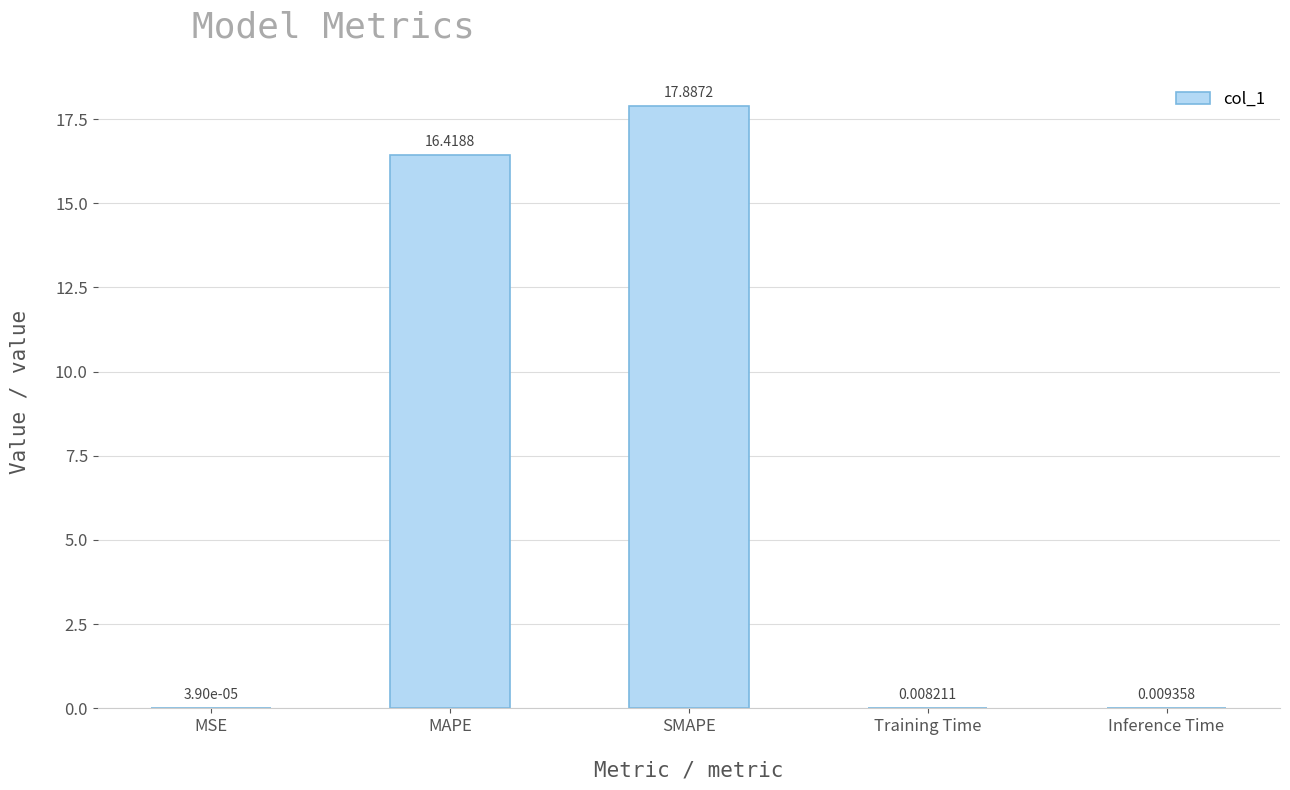

Between MSE and Inference Time, which is larger?

Inference Time